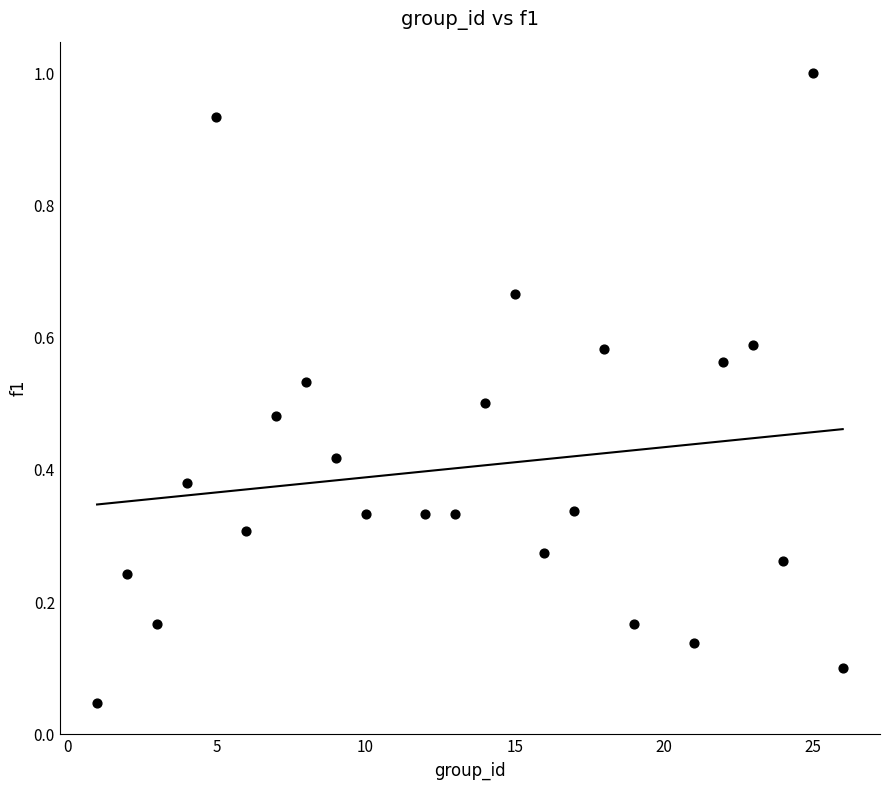

What is the range of X values (max minus min)?

25.0